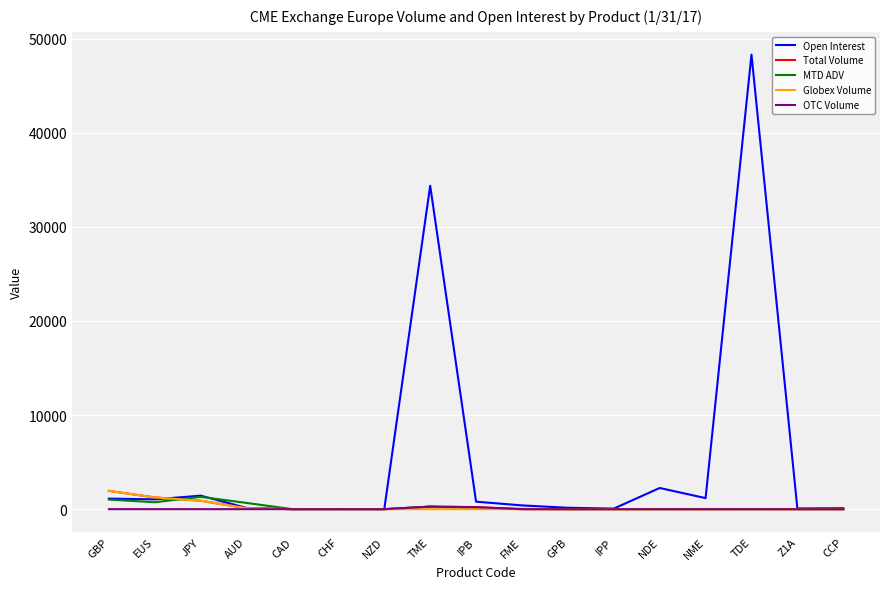

Is it true that OTC Volume equals 0.0 at JPY?

True